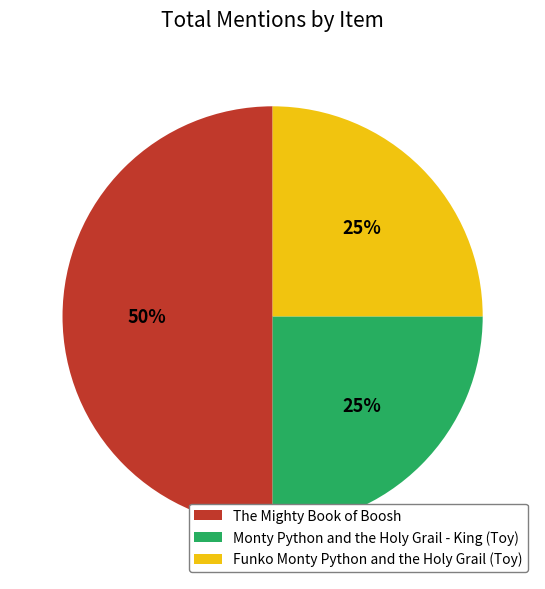

Does Funko Monty Python and the Holy Grail (Toy) account for over 50% of the chart?

No